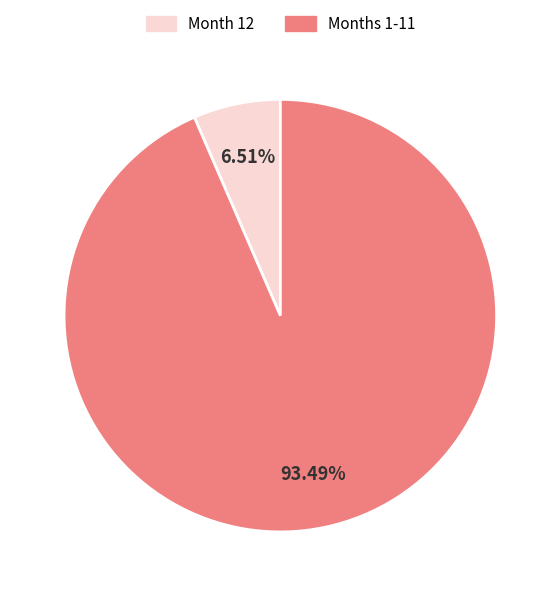

Does any single category account for the majority?

Yes